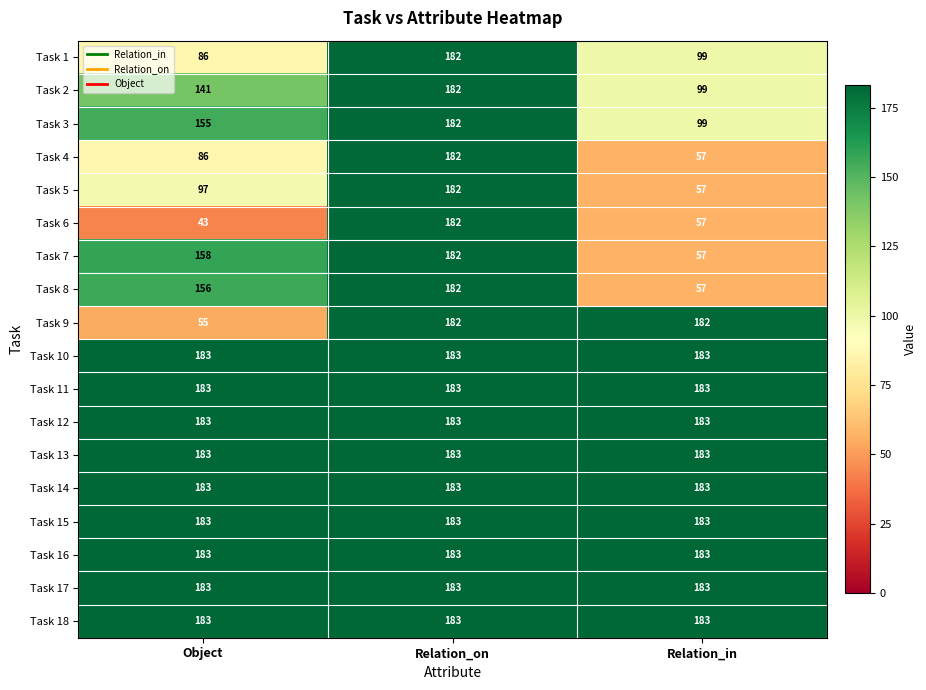

What is the minimum value shown in the chart?

43